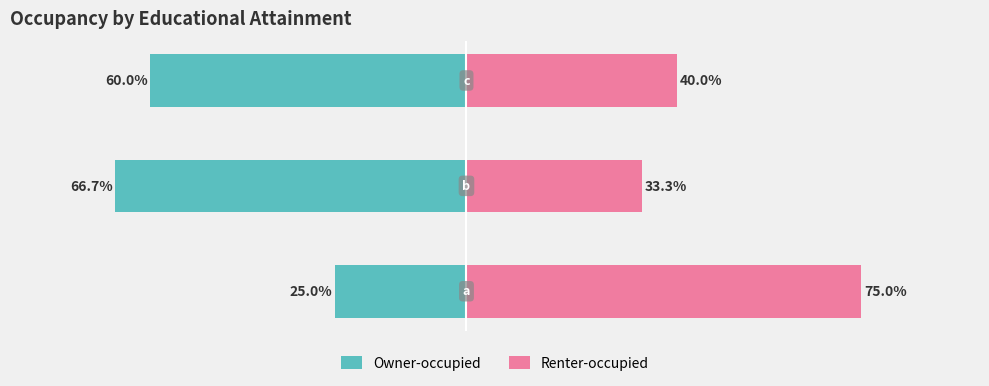

What is the average value of the Renter-occupied series?

49.4